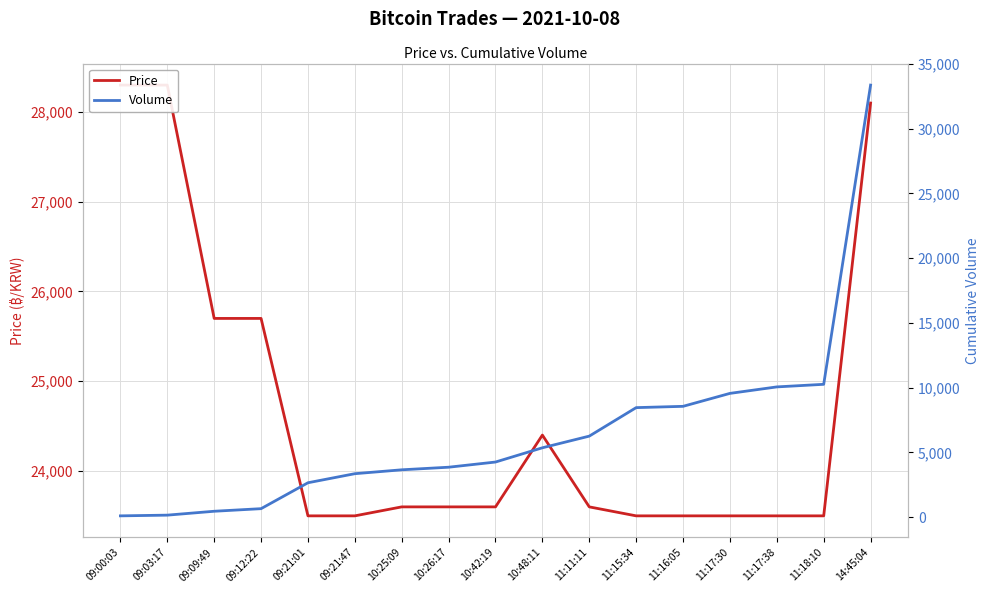

What is the total value across all series at 14:45:04?

61455